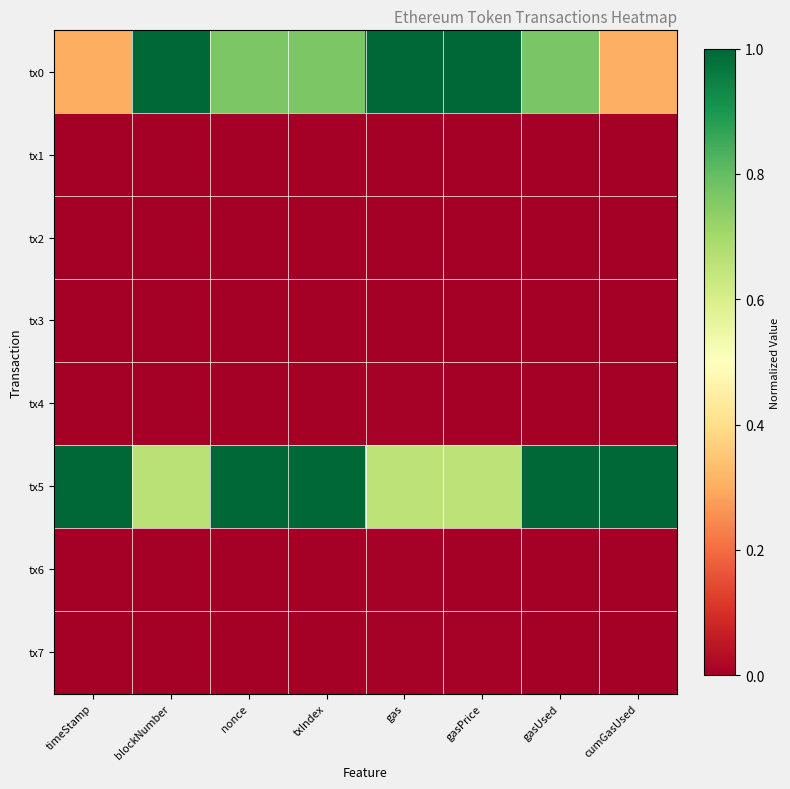

Which series has the largest range (max minus min)?

tx0